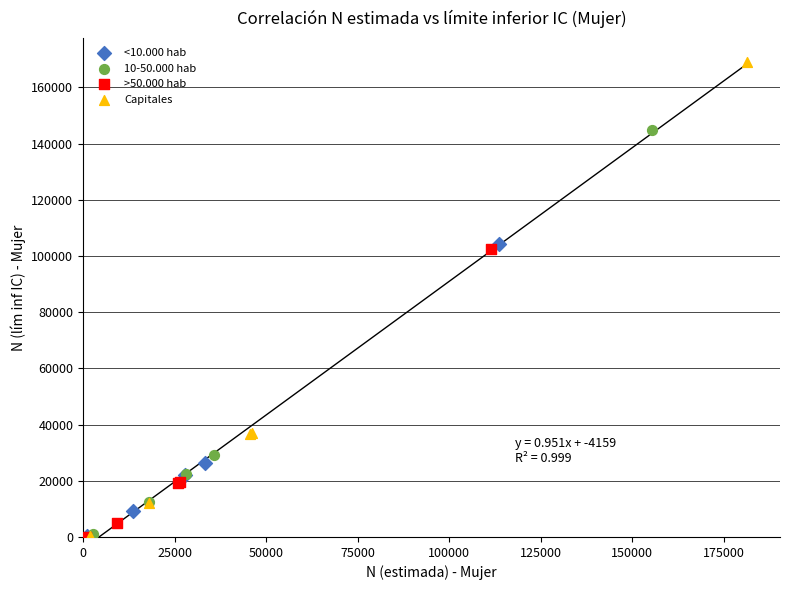

Which series has the largest Y range (max minus min)?

Capitales